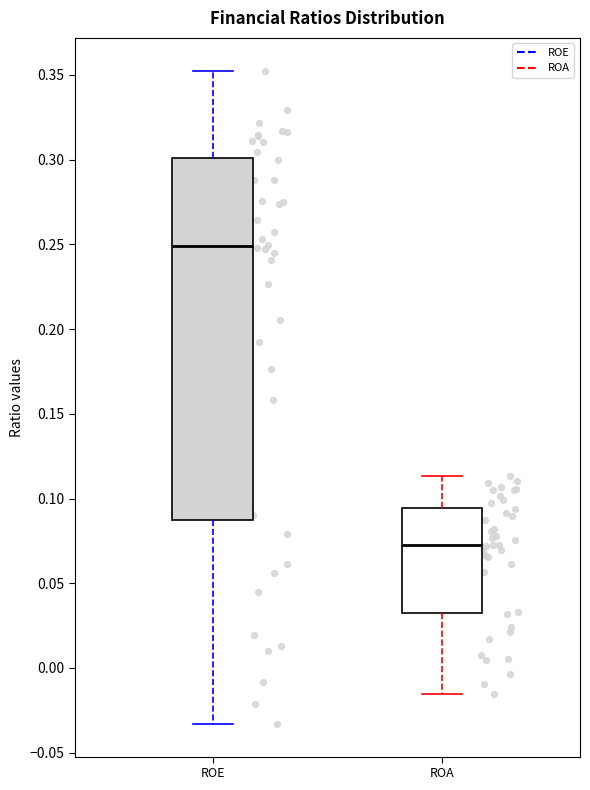

Reading left to right, transcribe this box plot: for each box, give where its median line is, the range the box spans, and where its two whiskers end, as read against the y-axis. The values are not printed on the chart, so give them approximately, as read against the axis.

ROE: median 0.250, box 0.090 to 0.300, whiskers -0.035 to 0.355
ROA: median 0.075, box 0.035 to 0.095, whiskers -0.015 to 0.115